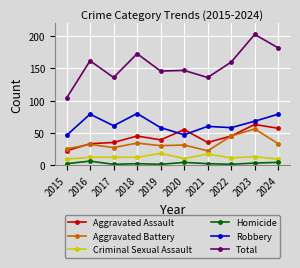

Reading right to left, transcribe all the data shown in this chart.

Aggravated Assault: 57	63	45	35	55	39	45	35	33	22
Aggravated Battery: 33	56	45	22	31	30	34	27	32	25
Criminal Sexual Assault: 9	13	11	17	10	18	12	12	12	9
Homicide: 4	3	1	2	4	1	2	1	6	2
Robbery: 79	68	58	60	47	58	80	61	79	46
Total: 182	203	160	136	147	146	173	136	162	104